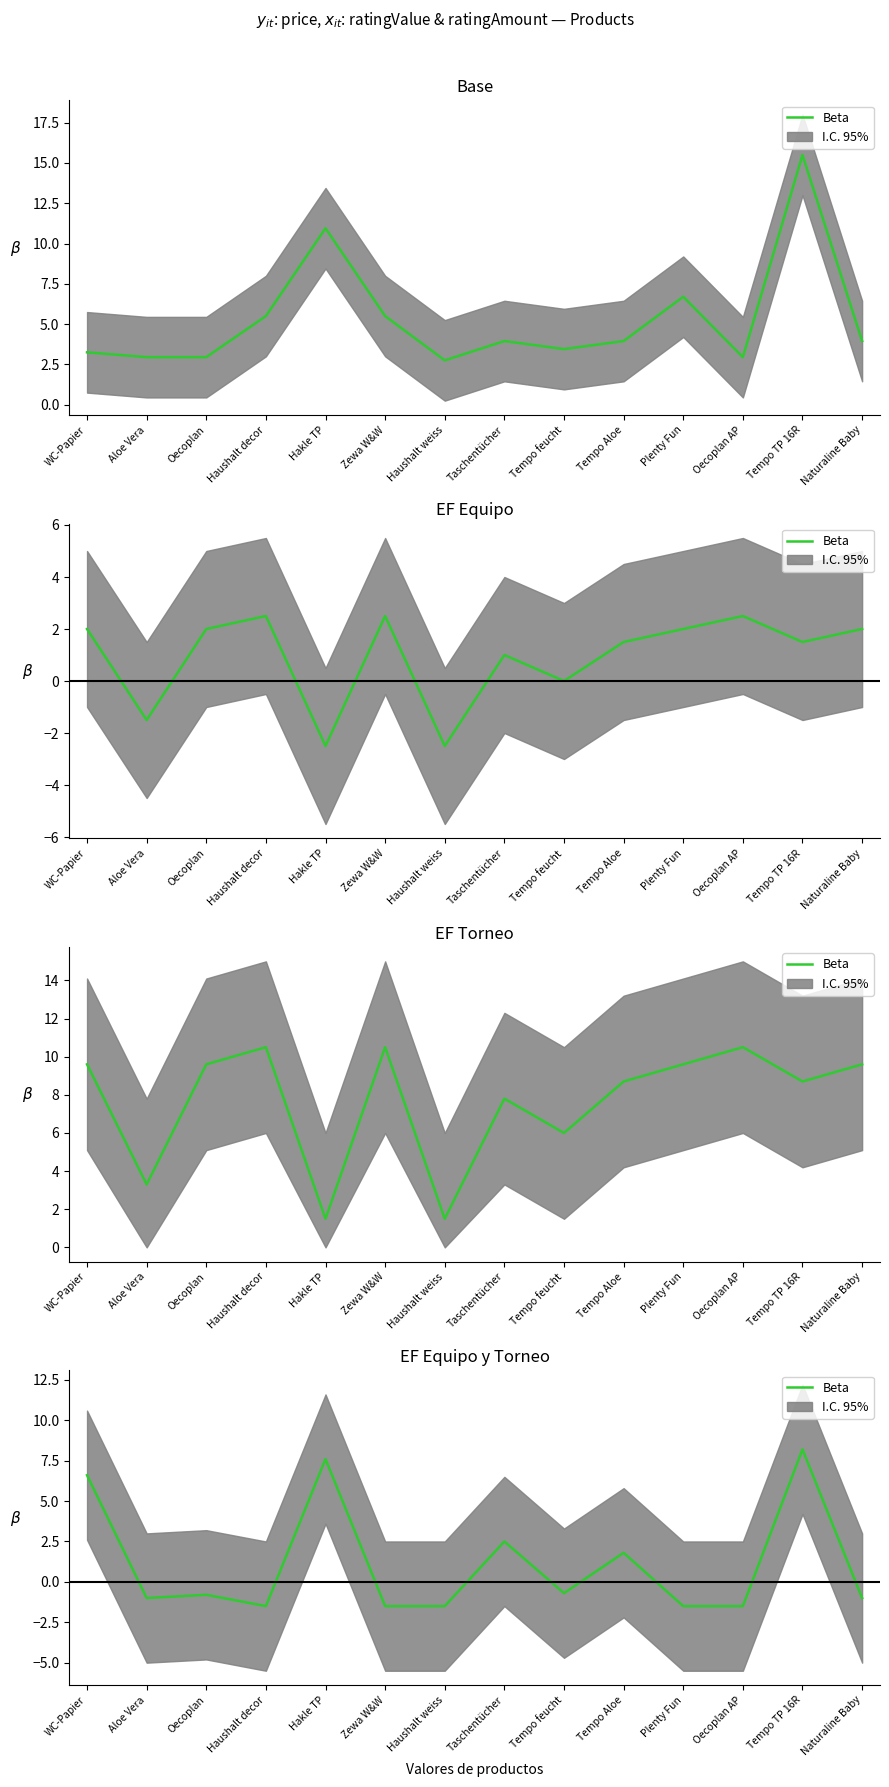

Is it true that the value at Taschentücher is 3.4?

False